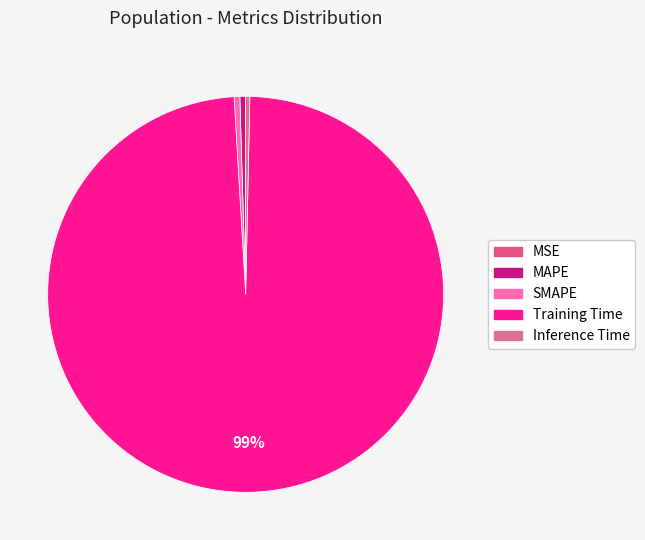

Which category accounts for the majority?

Training Time